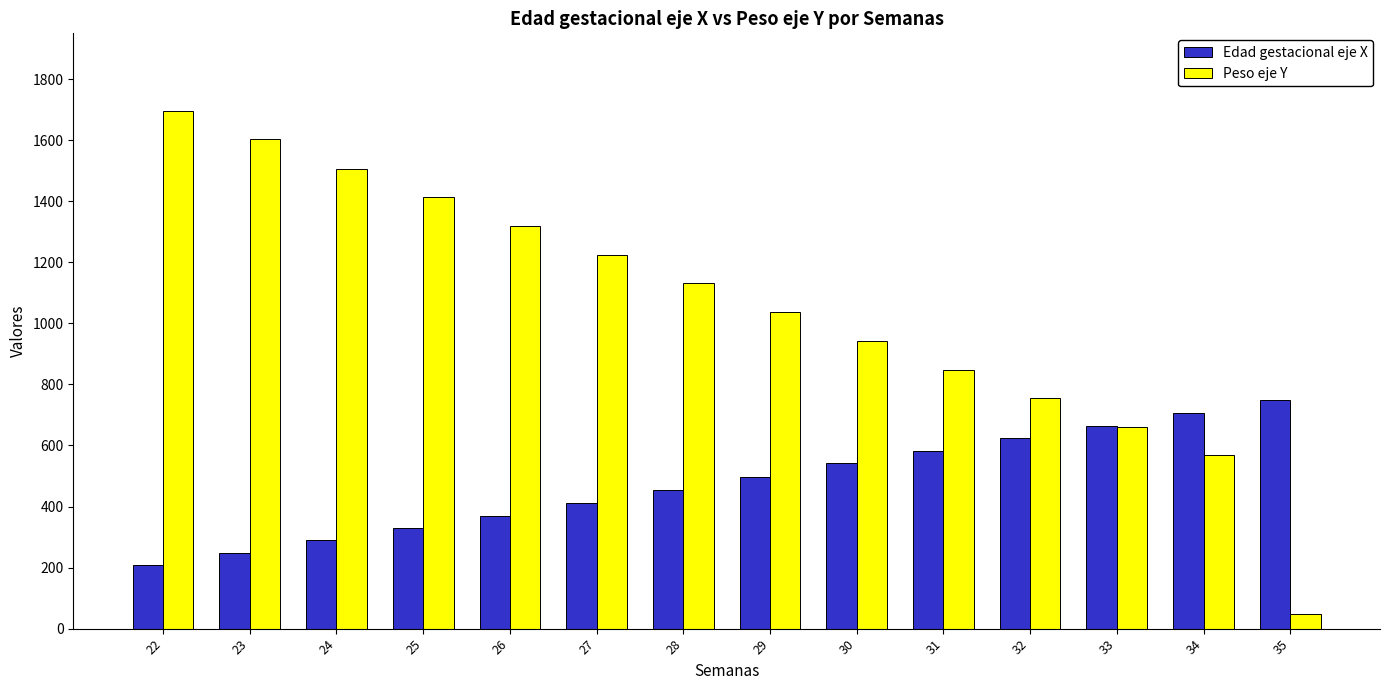

Reading left to right, list all the values displayed in this chart.

Edad gestacional eje X: 208	247	289	329	369	412	455	498	542	582	623	664	706	749
Peso eje Y: 1696	1603	1507	1413	1320	1224	1131	1036	941	849	755	661	569	47